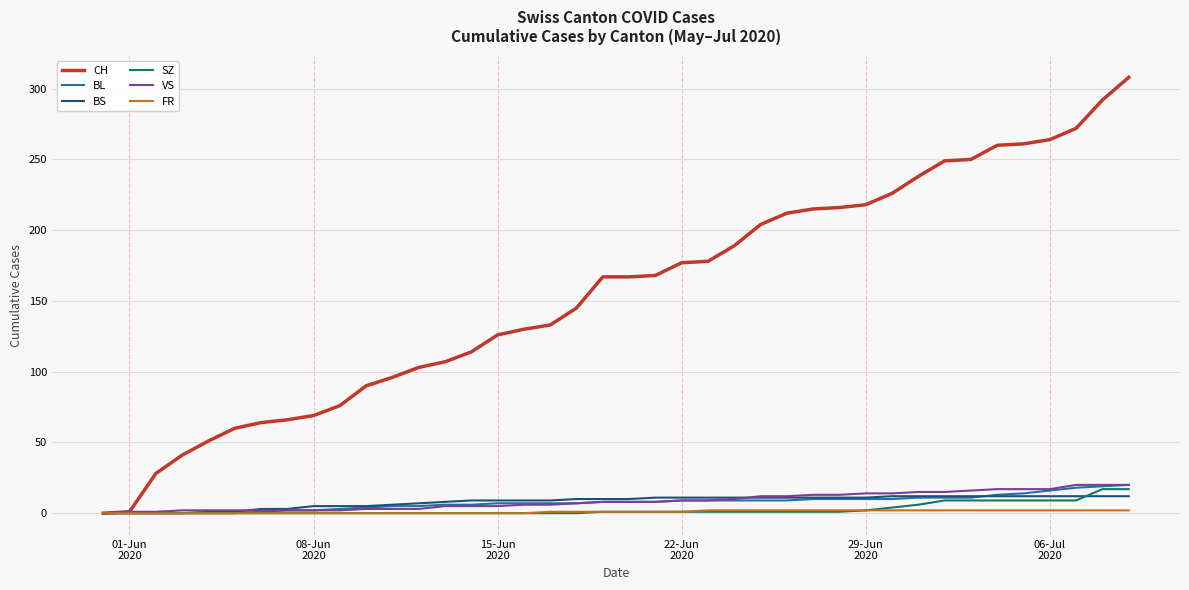

Which series has the widest spread of values?

CH